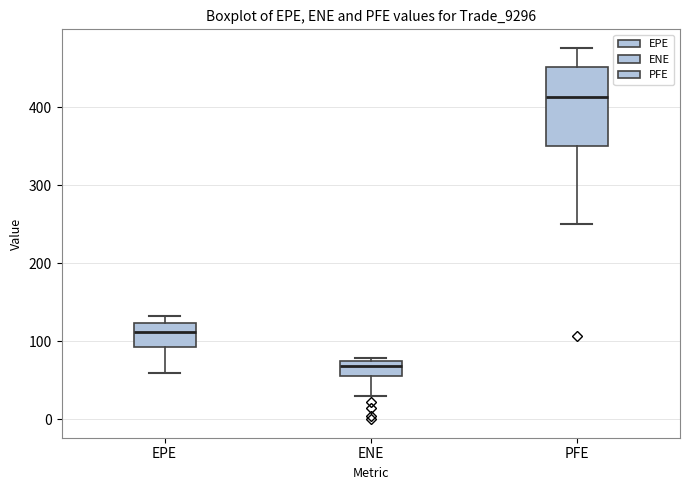

Reading left to right, read every box against the y-axis: the position of its median line, the range the box covers, and the ends of its whiskers. The values are not printed on the chart, so give them approximately, as read against the axis.

EPE: median 110, box 90 to 120, whiskers 60 to 130
ENE: median 70, box 50 to 80, whiskers 30 to 80 (just above the box's upper edge)
PFE: median 410, box 350 to 450, whiskers 250 to 480